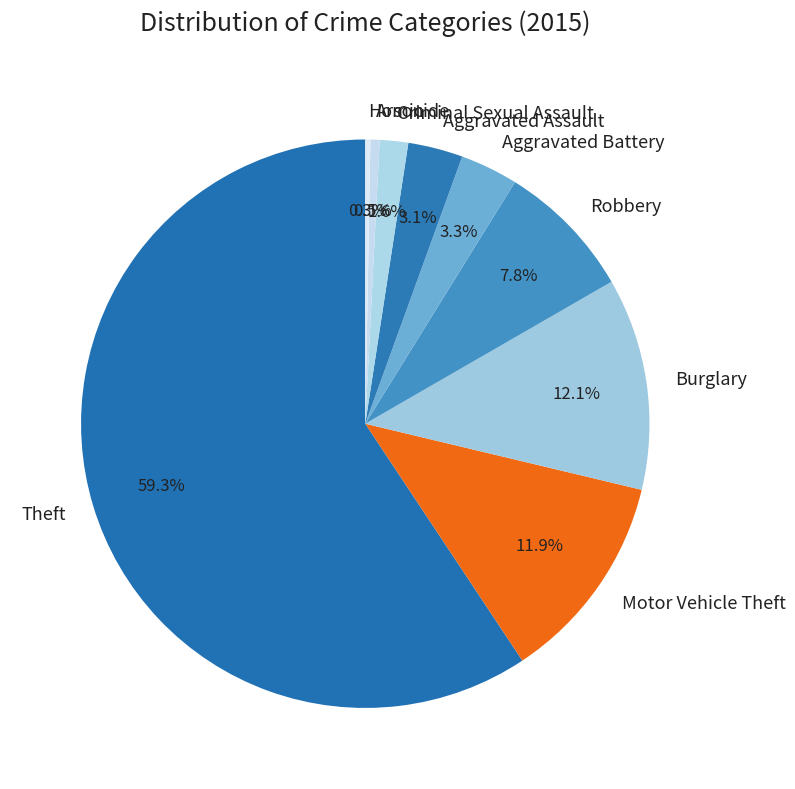

Which has a higher value, Burglary or Arson?

Burglary